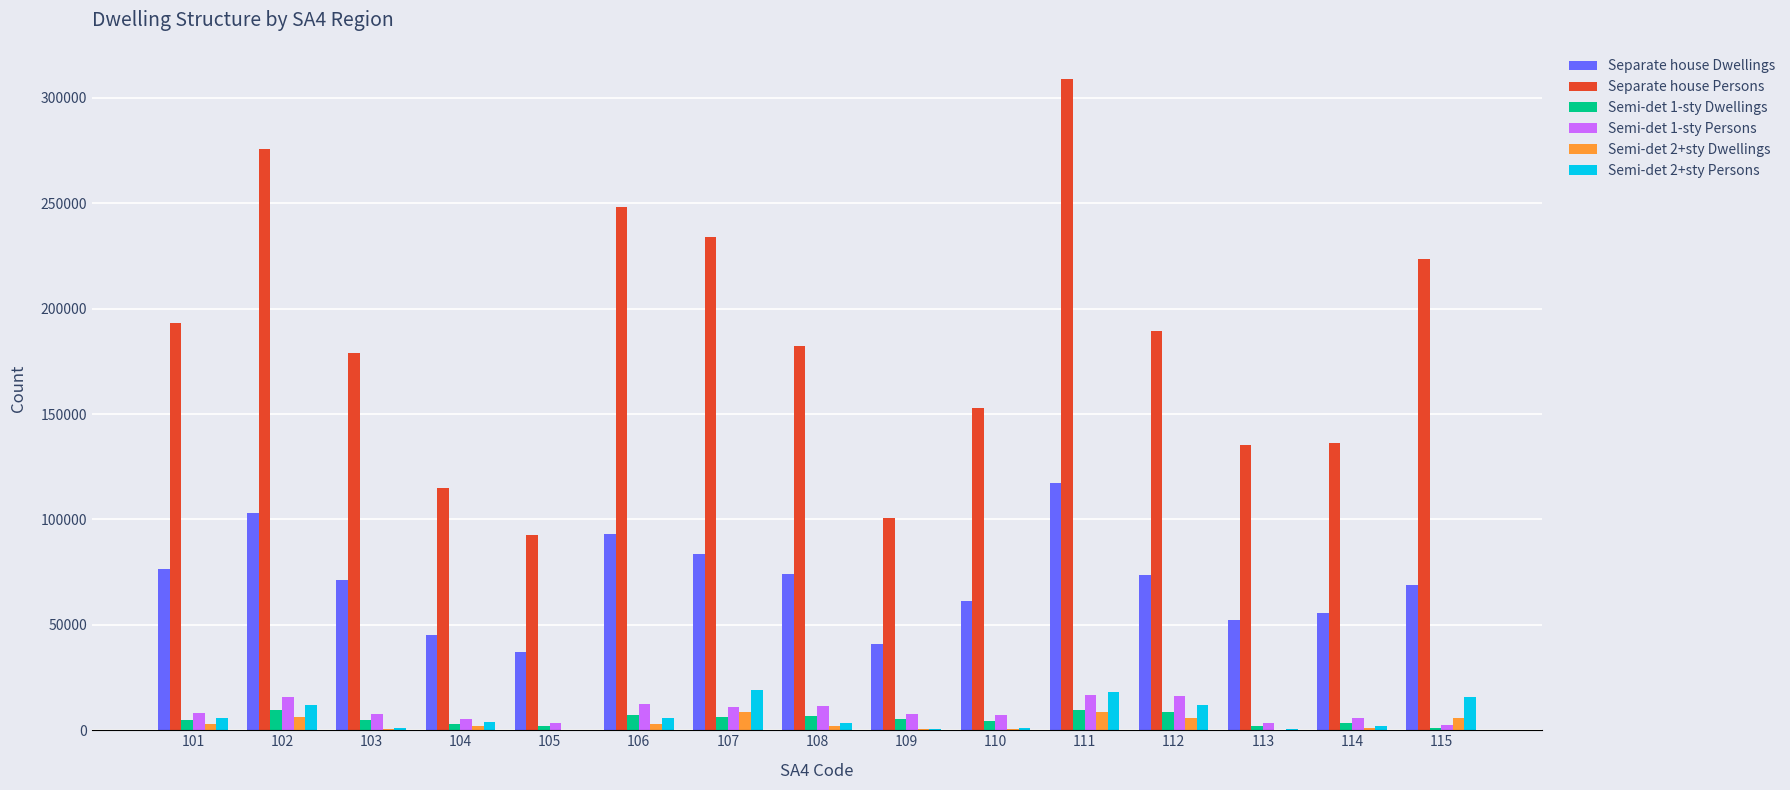

The value of Semi-det 1-sty Persons at 111 is 16485. True or false?

True